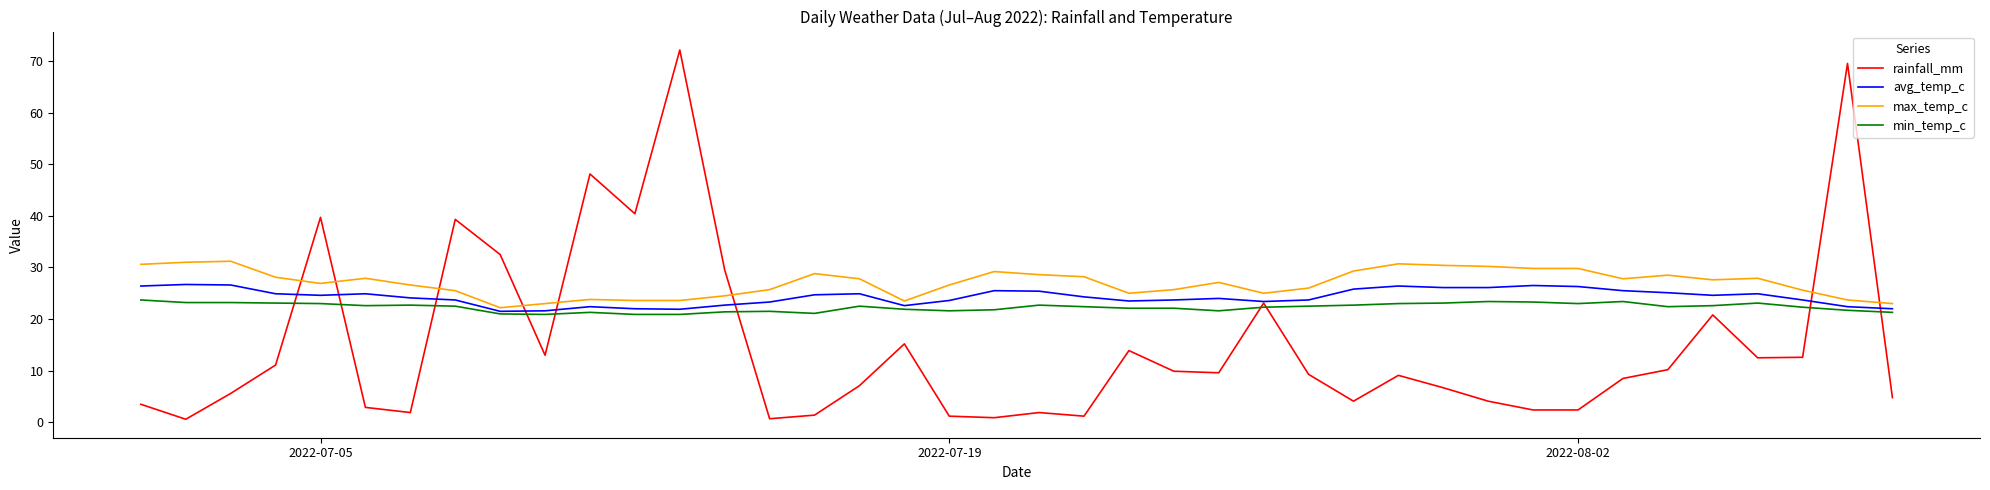

List the series in order of their overall mean, lowest first.

rainfall_mm, min_temp_c, avg_temp_c, max_temp_c